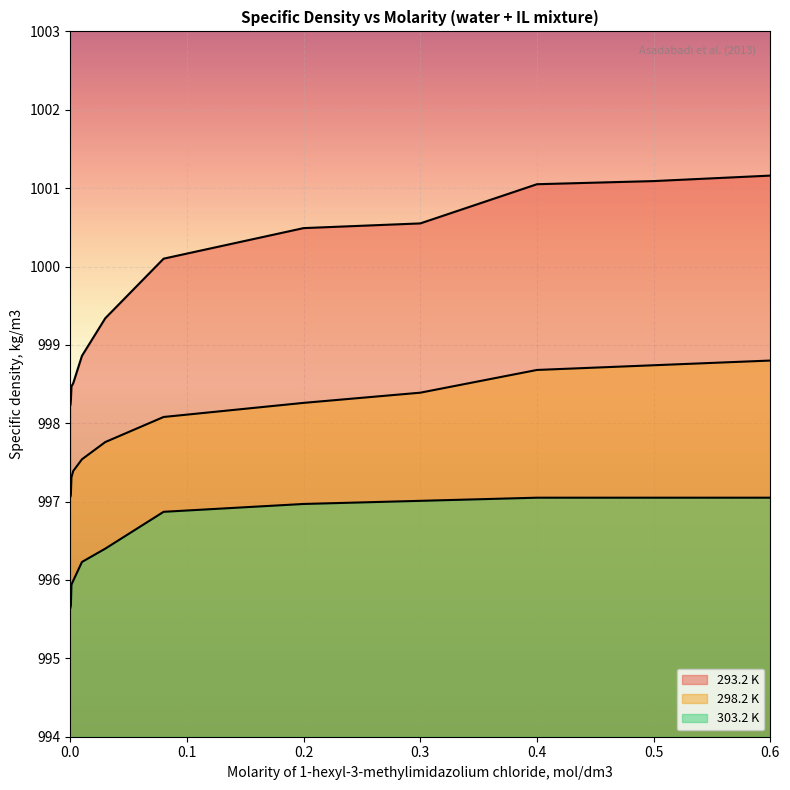

What is the spread (max minus min) of values at 0.5?

4.0